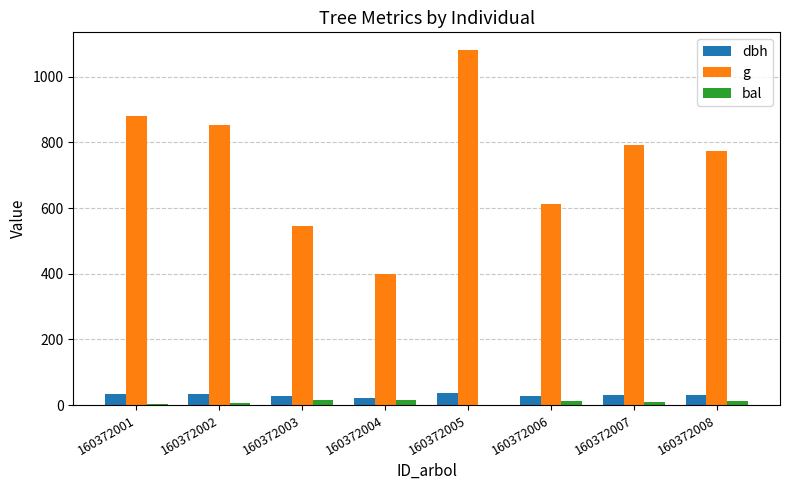

What is the sum of the dbh values at 160372001 and 160372008?

64.9